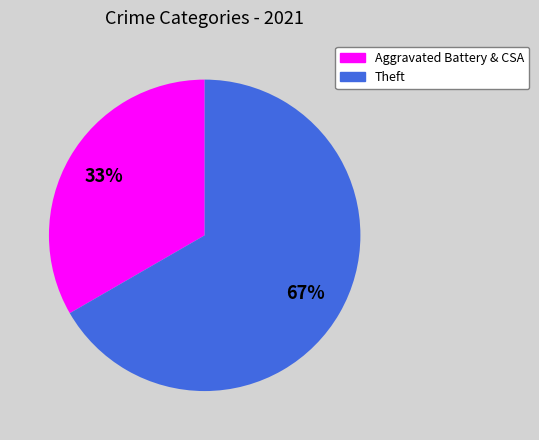

Does any single category account for the majority?

Yes